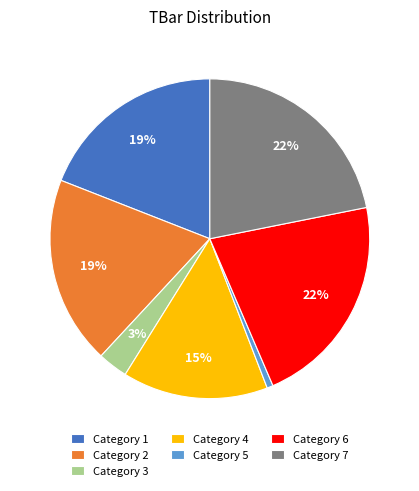

Approximately how many times larger is the value at Category 6 compared to Category 4?

1.5